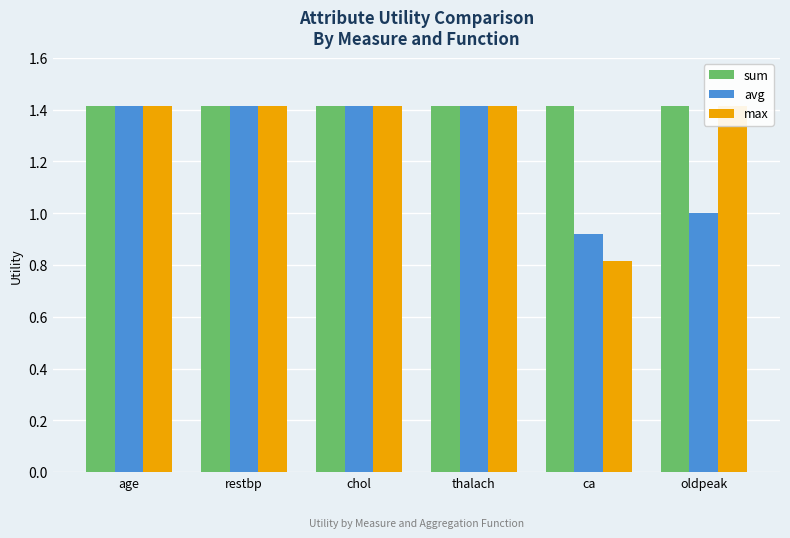

What is the difference between the max values at age and ca?

0.6